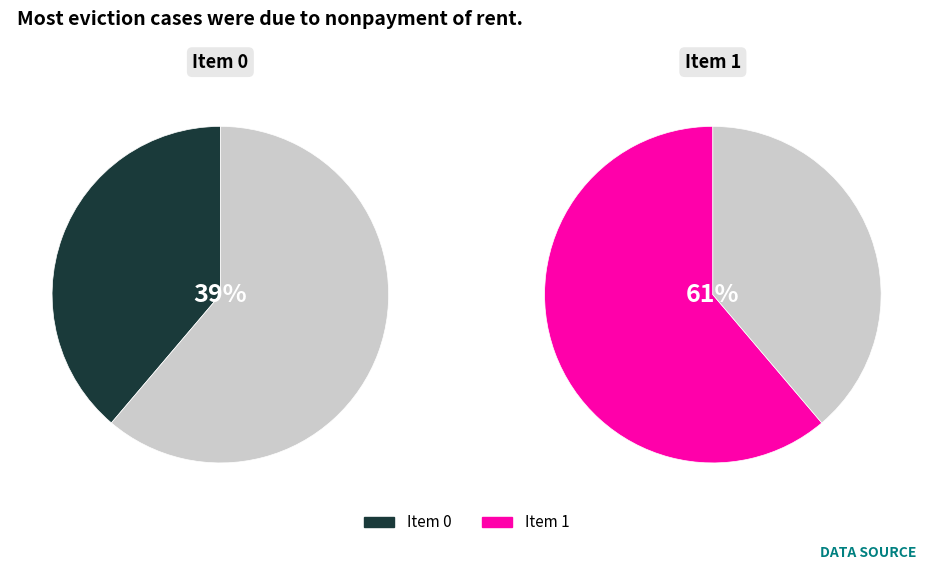

Between 0 and 1, which is larger?

1